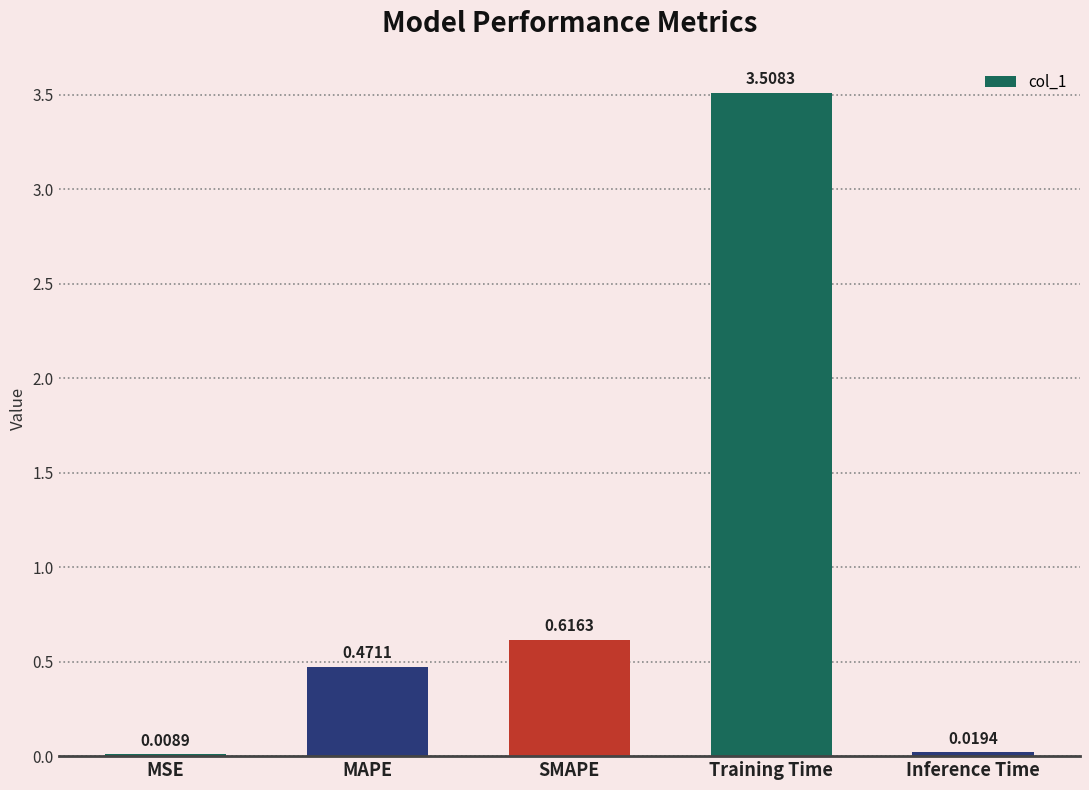

Which has a higher value, Inference Time or Training Time?

Training Time